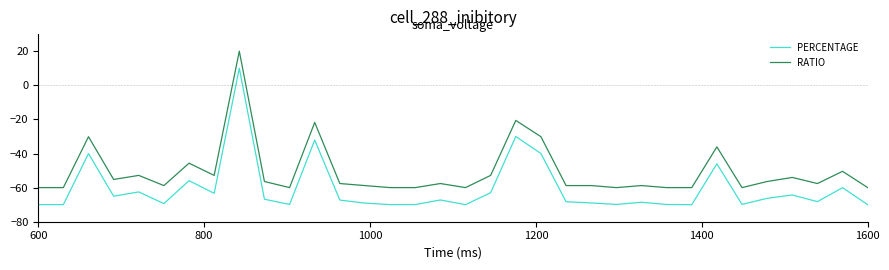

True or false: RATIO and PERCENTAGE intersect in this chart.

False